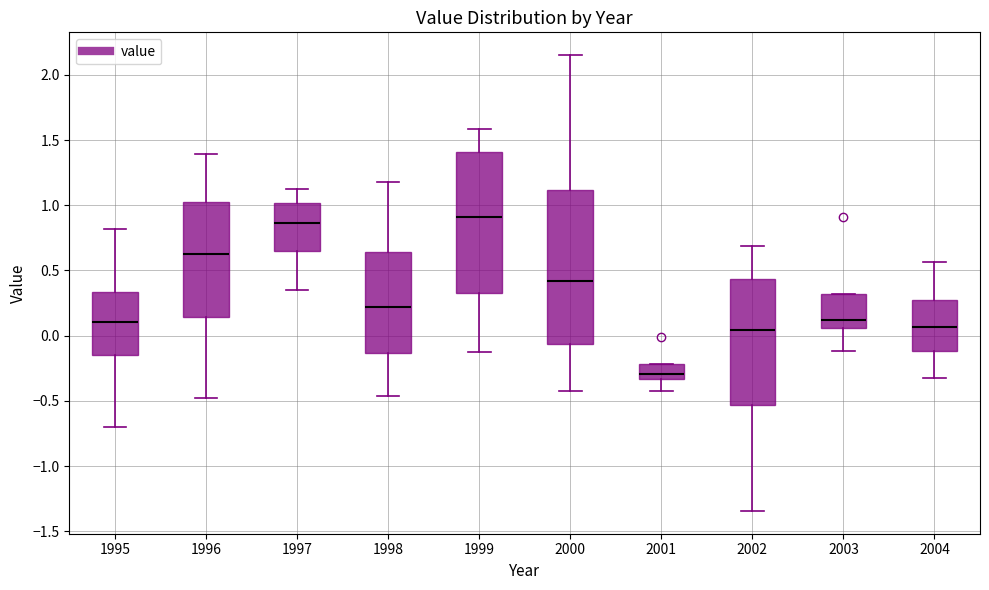

Reading left to right, read every box against the y-axis: the position of its median line, the range the box covers, and the ends of its whiskers. The values are not printed on the chart, so give them approximately, as read against the axis.

1995: median 0.10, box -0.15 to 0.35, whiskers -0.70 to 0.80
1996: median 0.65, box 0.15 to 1.05, whiskers -0.45 to 1.40
1997: median 0.85, box 0.65 to 1.00, whiskers 0.35 to 1.15
1998: median 0.20, box -0.15 to 0.65, whiskers -0.45 to 1.20
1999: median 0.90, box 0.35 to 1.40, whiskers -0.15 to 1.60
2000: median 0.40, box -0.05 to 1.10, whiskers -0.45 to 2.15
2001: median -0.30, box -0.35 to -0.20, whiskers -0.40 to -0.20
2002: median 0.05, box -0.55 to 0.45, whiskers -1.35 to 0.70
2003: median 0.10, box 0.05 to 0.30, whiskers -0.10 to 0.30
2004: median 0.05, box -0.10 to 0.30, whiskers -0.30 to 0.55